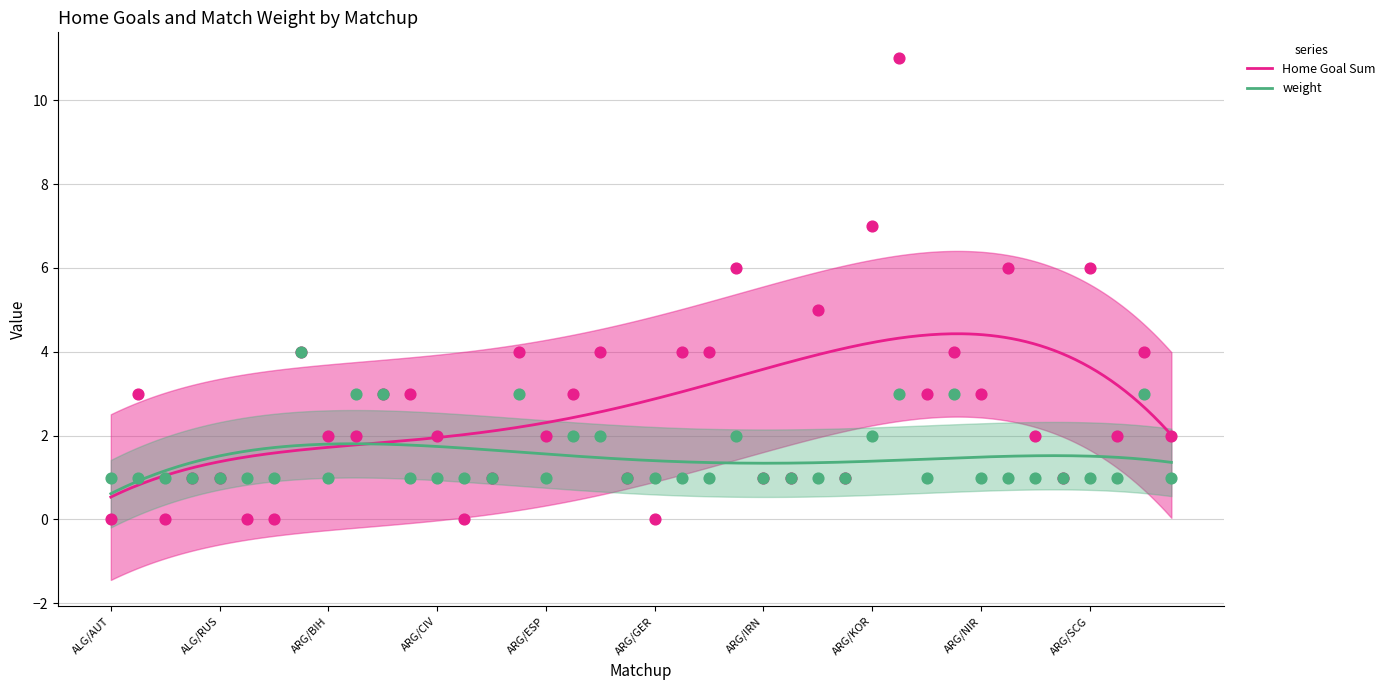

Is the value of weight at ALG/RUS greater than the value of Home Goal Sum at ARG/BRA?

No